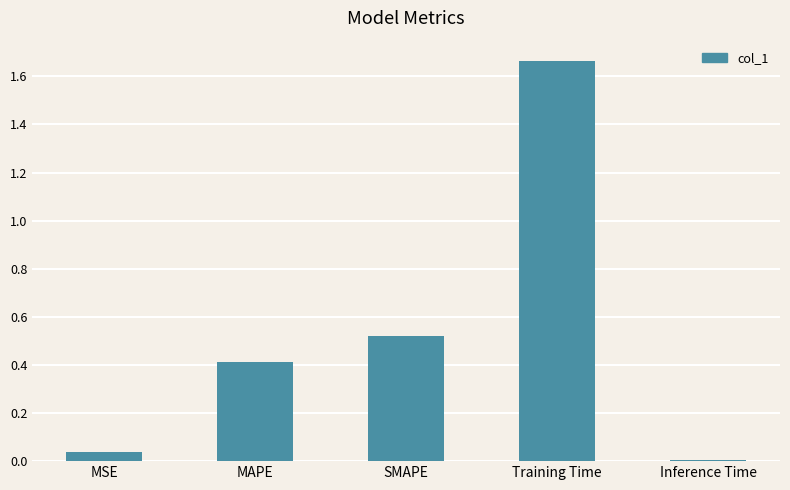

Does the chart contain stacked bars?

No